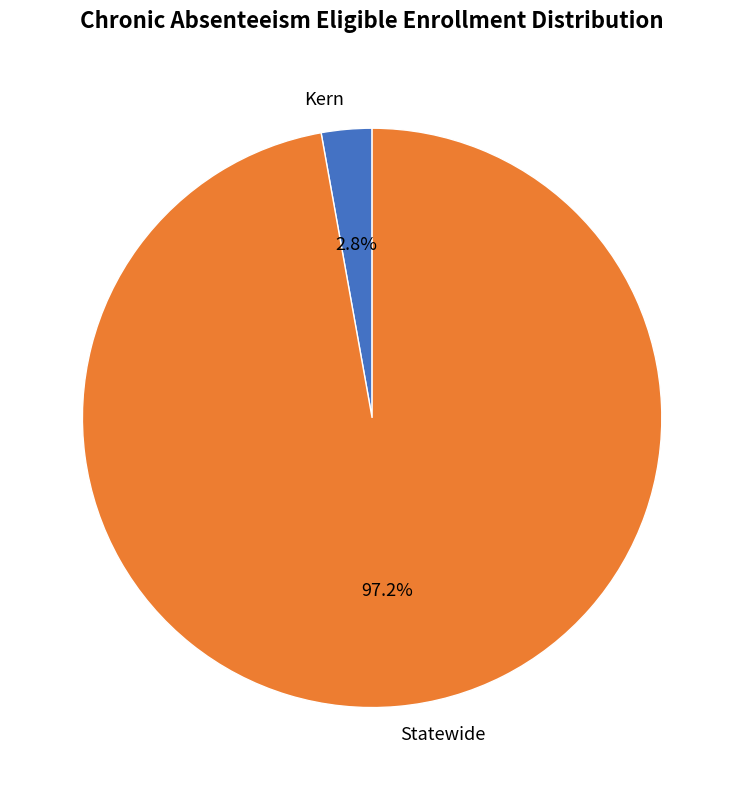

True or false: Statewide accounts for 83% of the total.

False